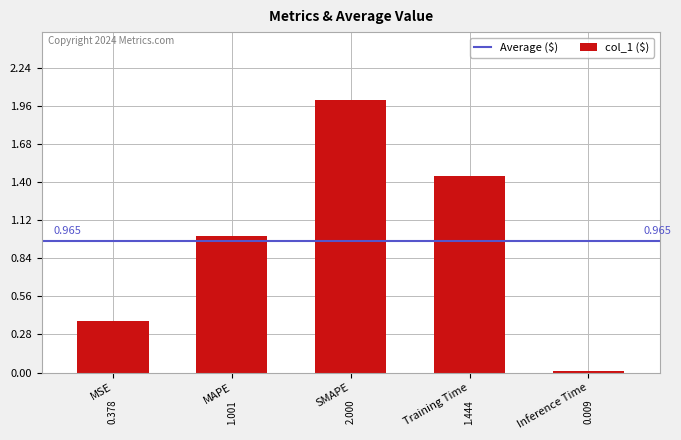

Which category has the lowest value across all series?

Inference Time